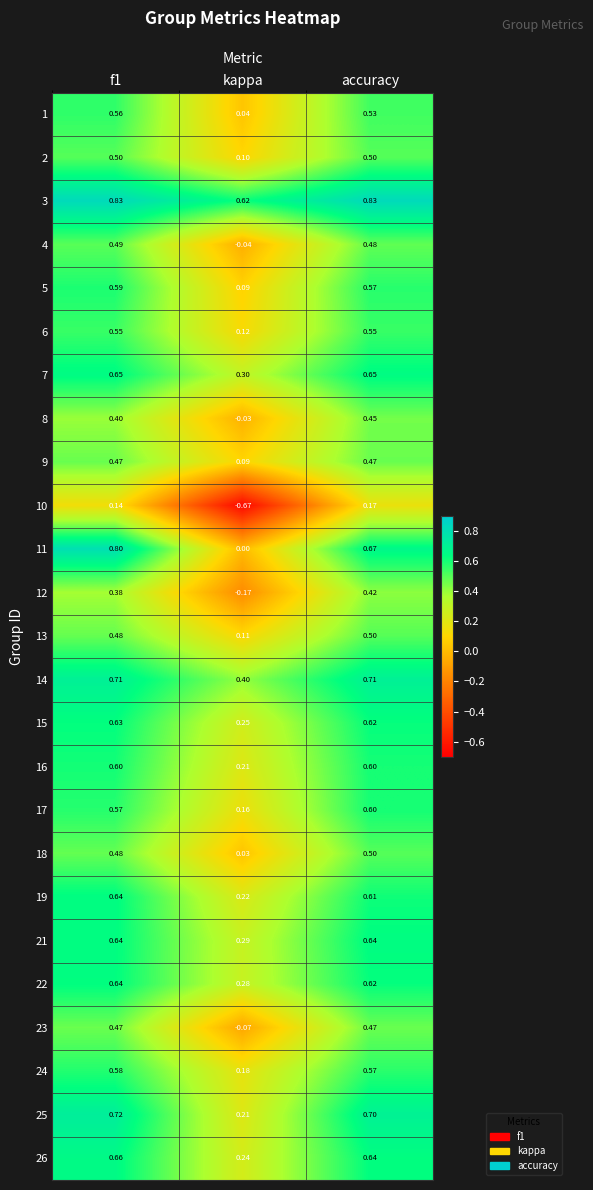

Is the value of 21 at kappa greater than the value of 17 at kappa?

Yes